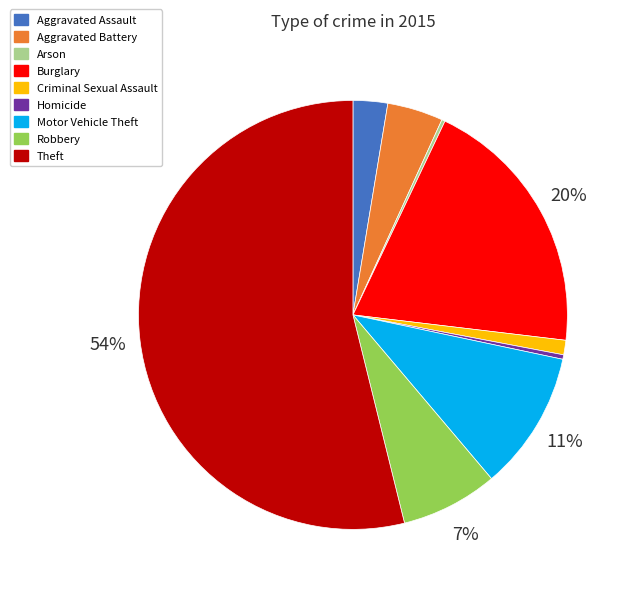

What percentage is the Robbery slice, to the nearest percent?

7%